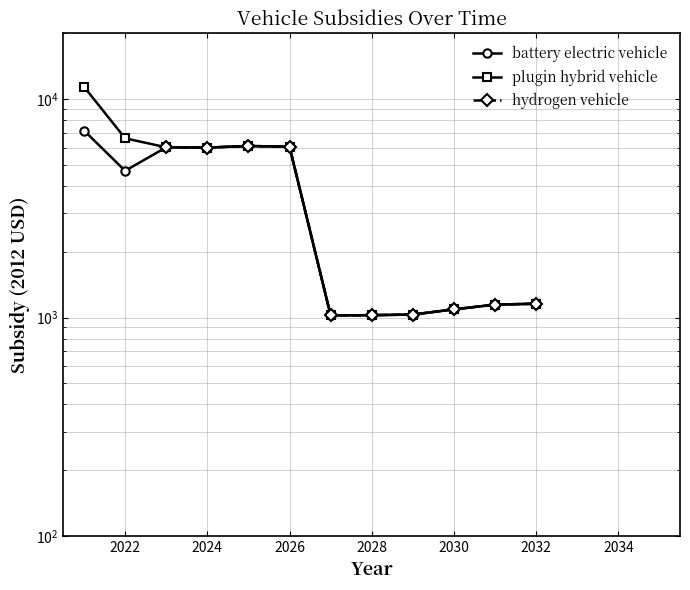

How many data points in plugin hybrid vehicle are less than 6020?

7